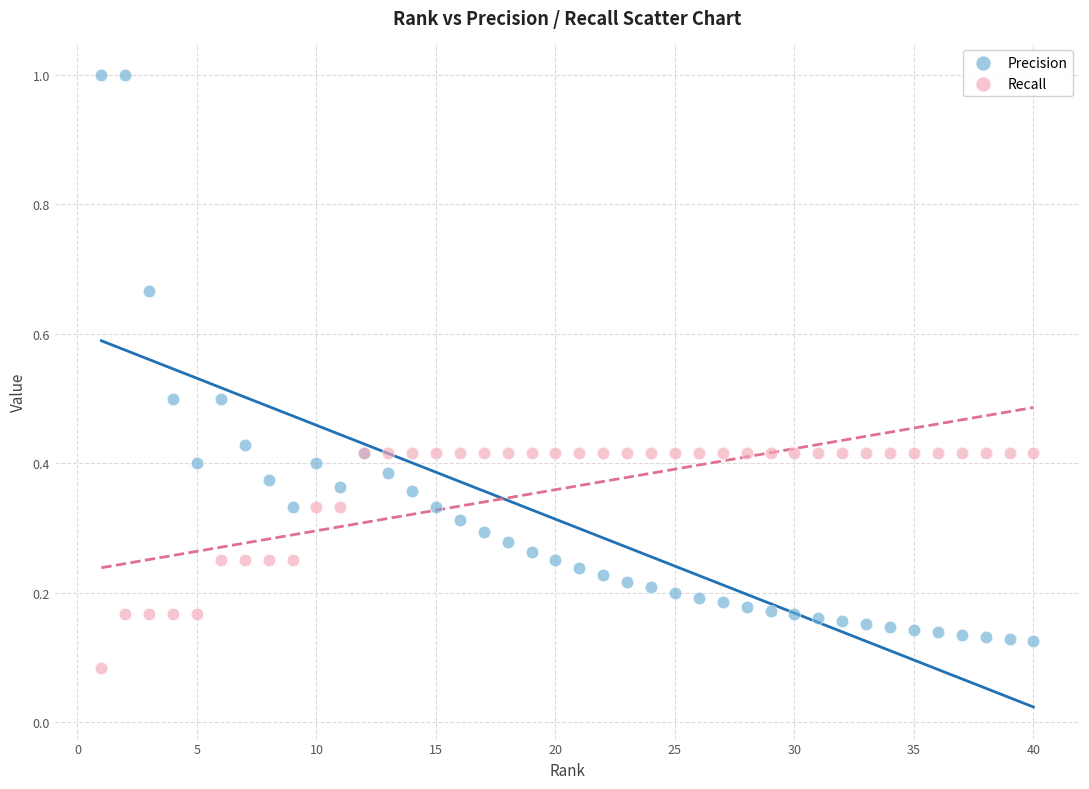

What are all the series names shown in the legend?

Precision, Recall